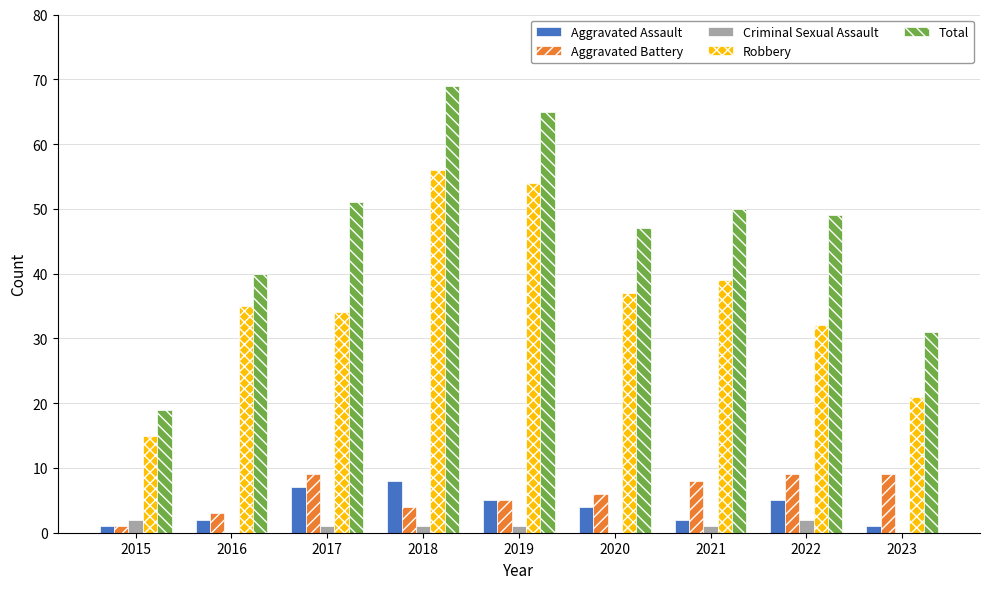

How many distinct data groups are displayed?

5